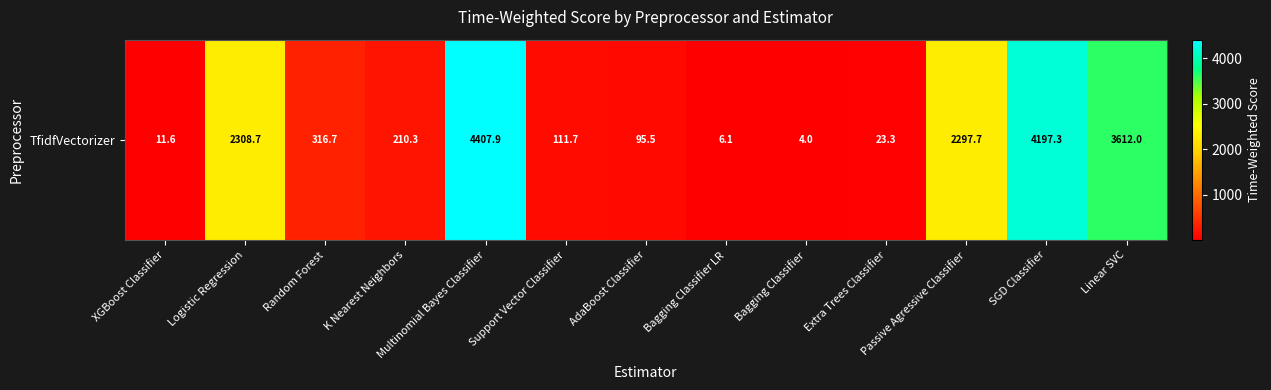

What is the change in value from AdaBoost Classifier to Bagging Classifier?

-91.5